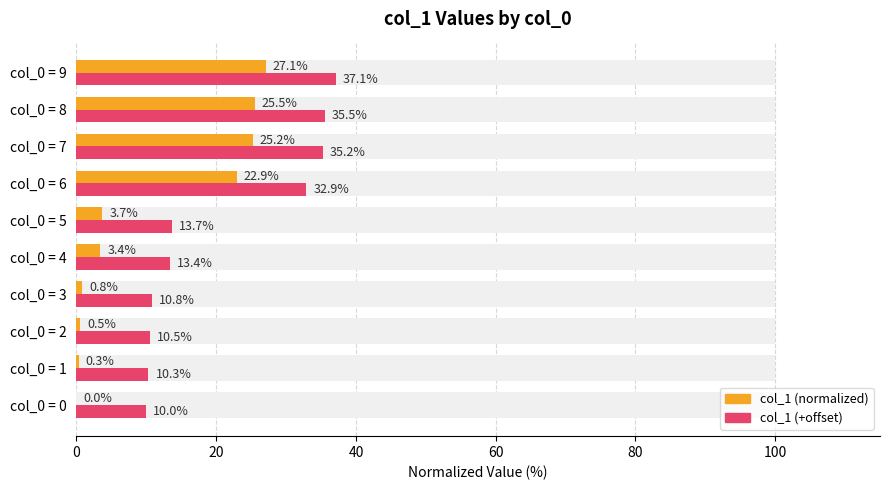

What is the difference between the second highest and second lowest values in the col_1 (normalized) series?

25.2